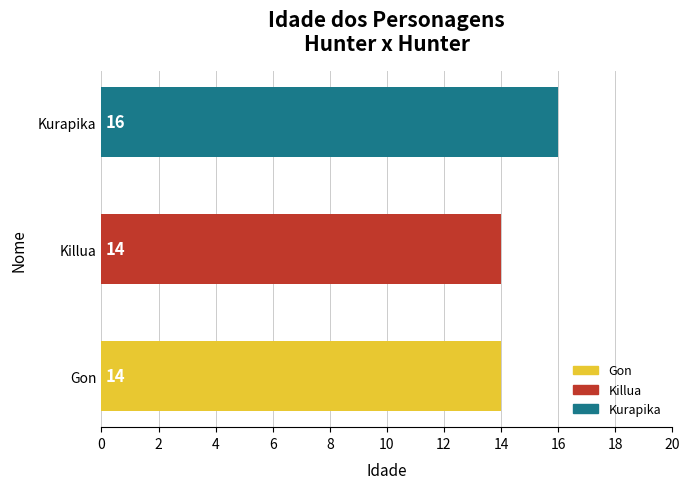

Which label corresponds to the largest value in the chart?

Kurapika